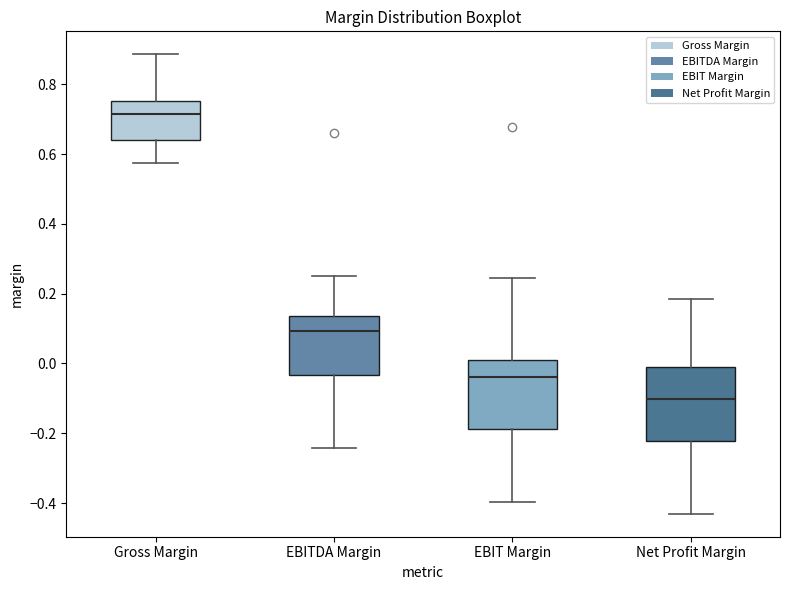

Reading left to right, transcribe this box plot: for each box, give where its median line is, the range the box spans, and where its two whiskers end, as read against the y-axis. The values are not printed on the chart, so give them approximately, as read against the axis.

Gross Margin: median 0.72, box 0.64 to 0.76, whiskers 0.58 to 0.88
EBITDA Margin: median 0.10, box -0.04 to 0.14, whiskers -0.24 to 0.26
EBIT Margin: median -0.04, box -0.18 to 0.02, whiskers -0.40 to 0.24
Net Profit Margin: median -0.10, box -0.22 to -0.02, whiskers -0.44 to 0.18